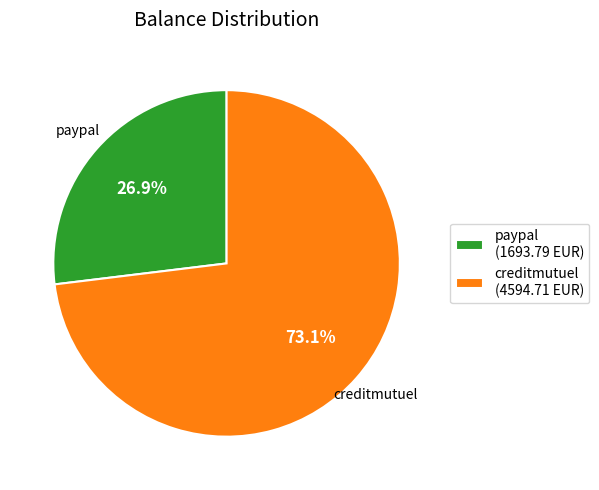

How many slices are in this pie chart?

2